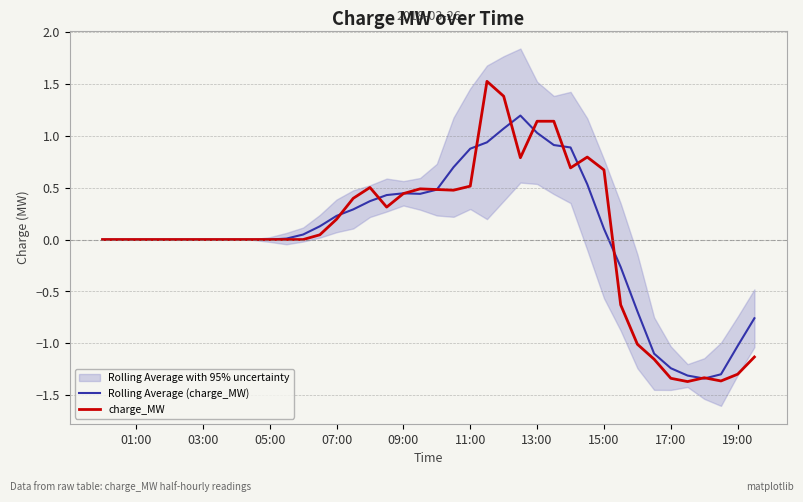

True or false: Rolling Average (charge_MW) has a value of 0.1 at 15:00.

True